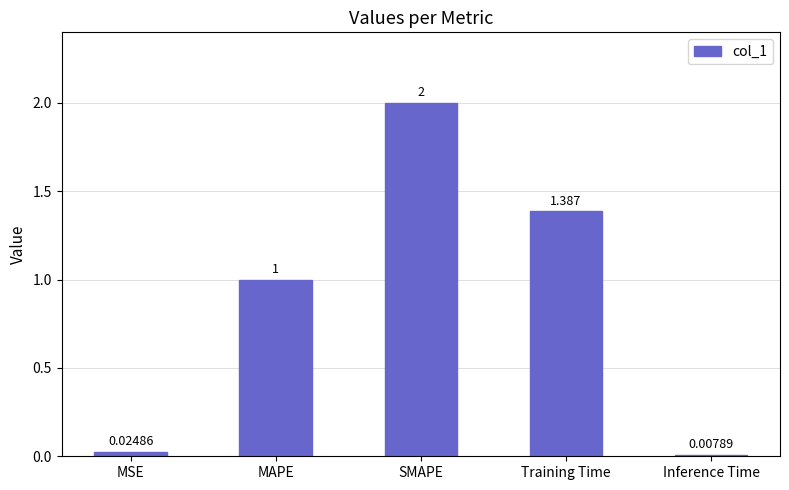

What is the average value?

0.9